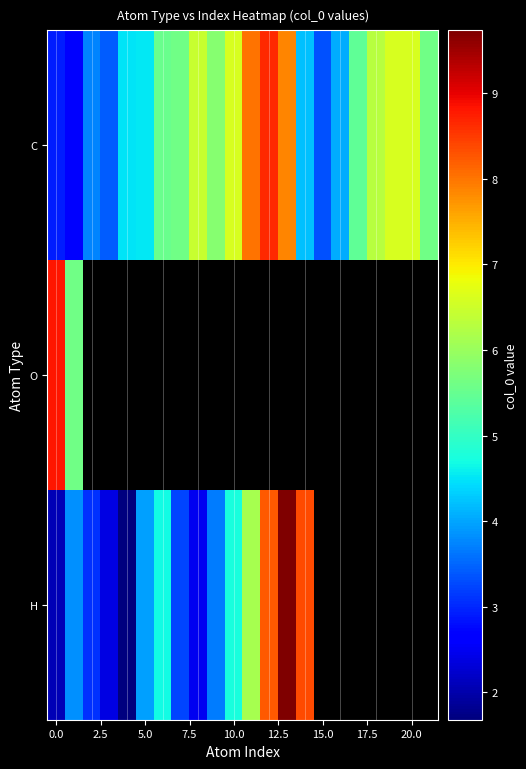

Which series has the widest spread of values?

H